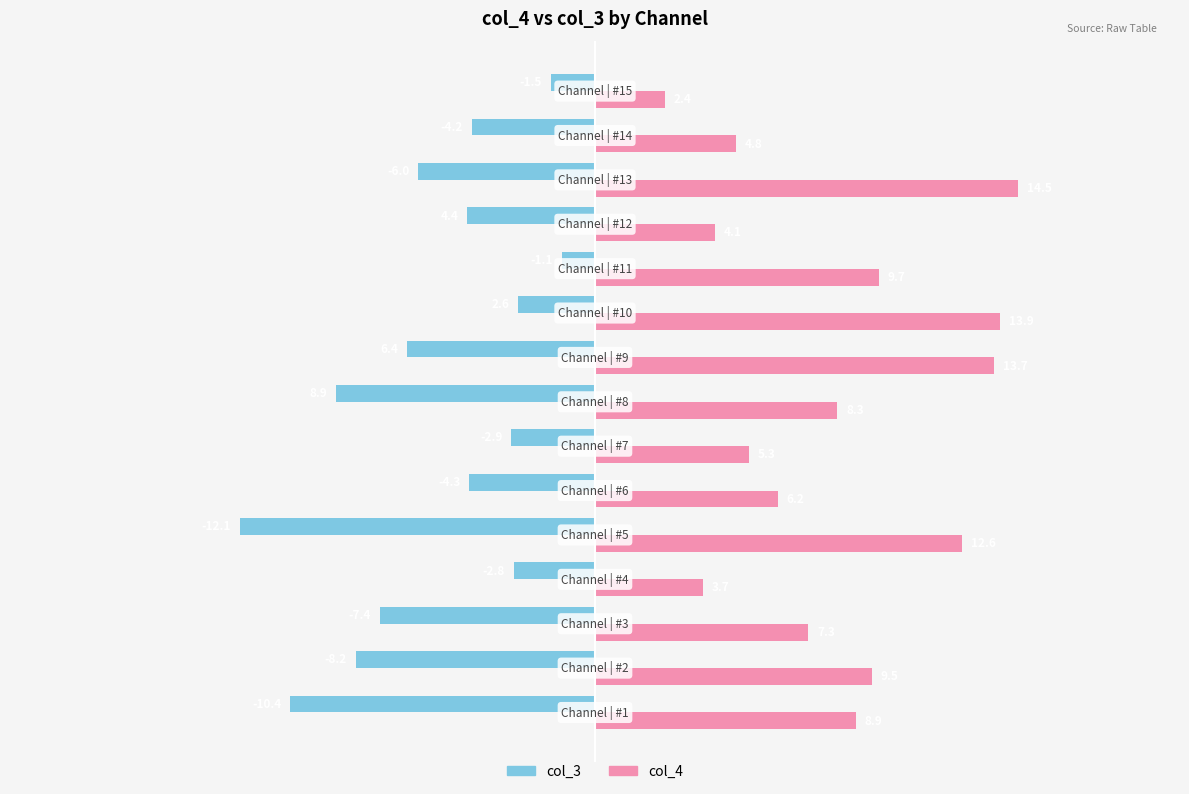

Which series has the widest spread of values?

col_4